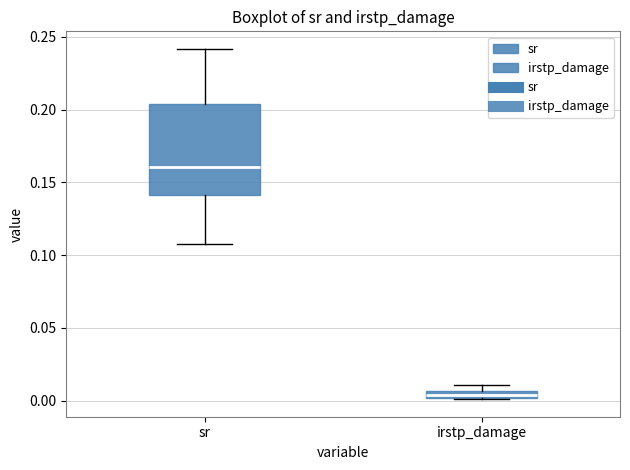

Where does the upper whisker of the box for sr end on the y-axis? The values are not printed on the chart, so give them approximately, as read against the axis.

0.240